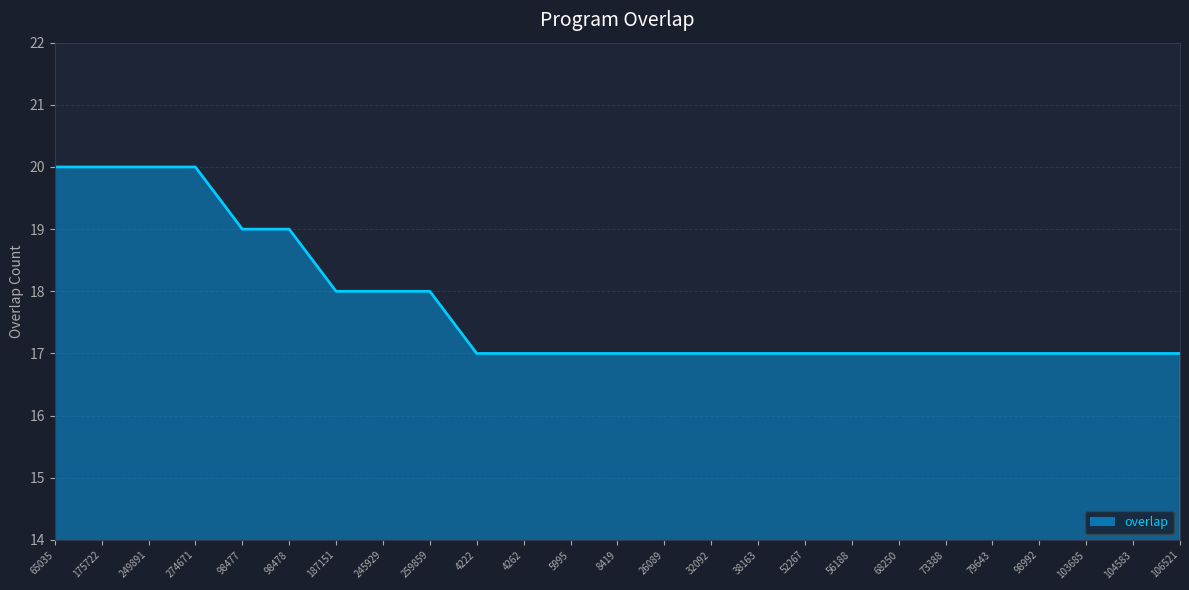

Reading right to left, what are all the values shown in this chart?

106521=17	104583=17	103685=17	98992=17	79643=17	73388=17	68250=17	56188=17	52267=17	38163=17	32092=17	26089=17	8419=17	5995=17	4262=17	4222=17	259859=18	245929=18	187151=18	98478=19	98477=19	274671=20	249891=20	175722=20	65035=20